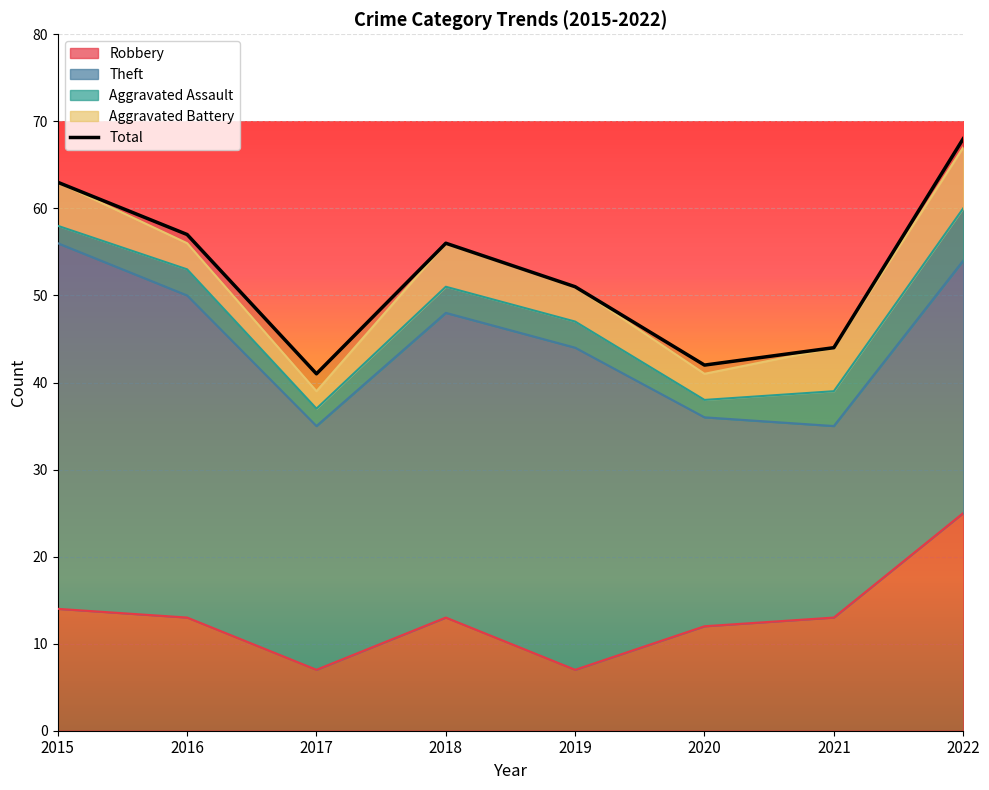

Read the value at 2016, to the nearest 5.

55